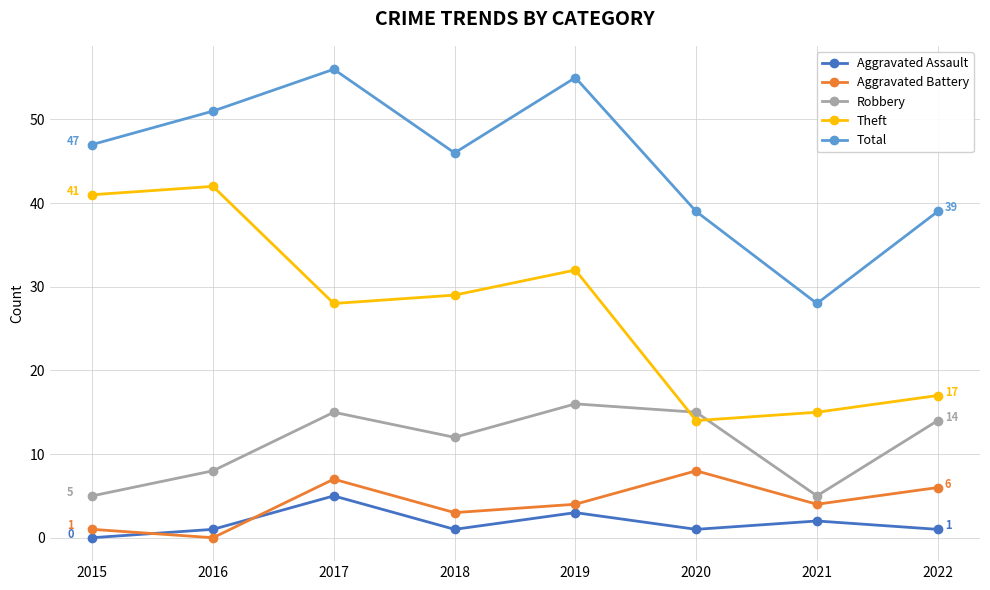

What is the approximate value of Aggravated Assault at 2021?

2